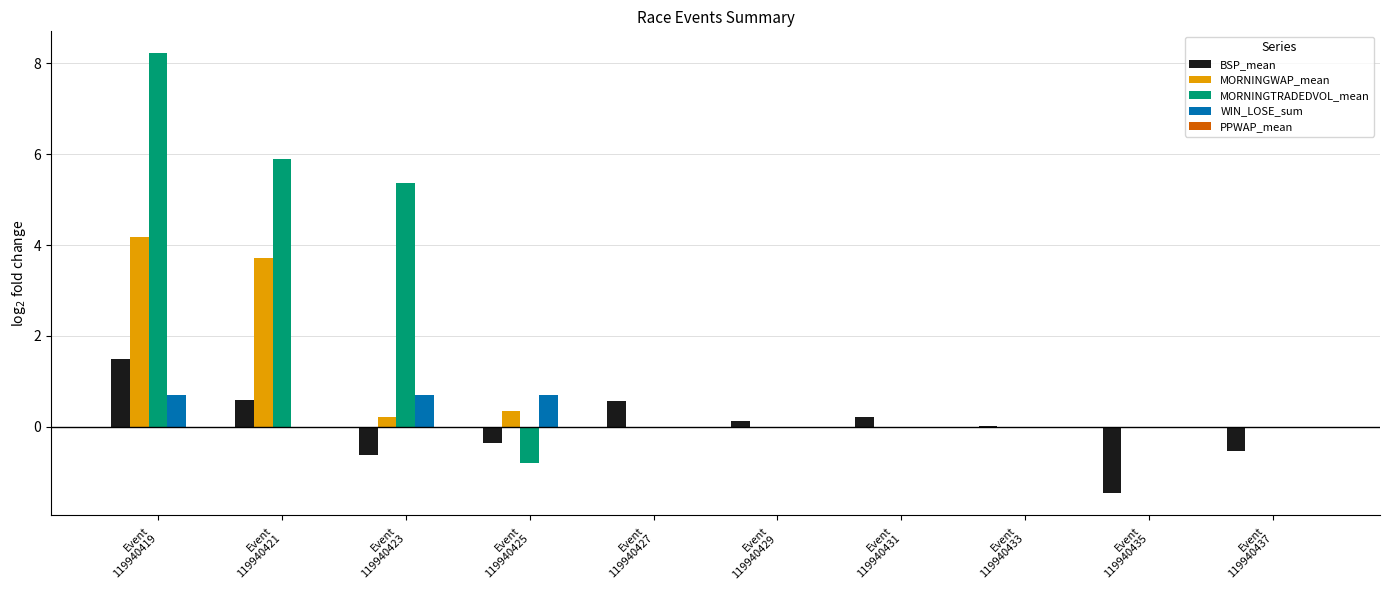

Which series has the largest total across all categories?

MORNINGTRADEDVOL_mean